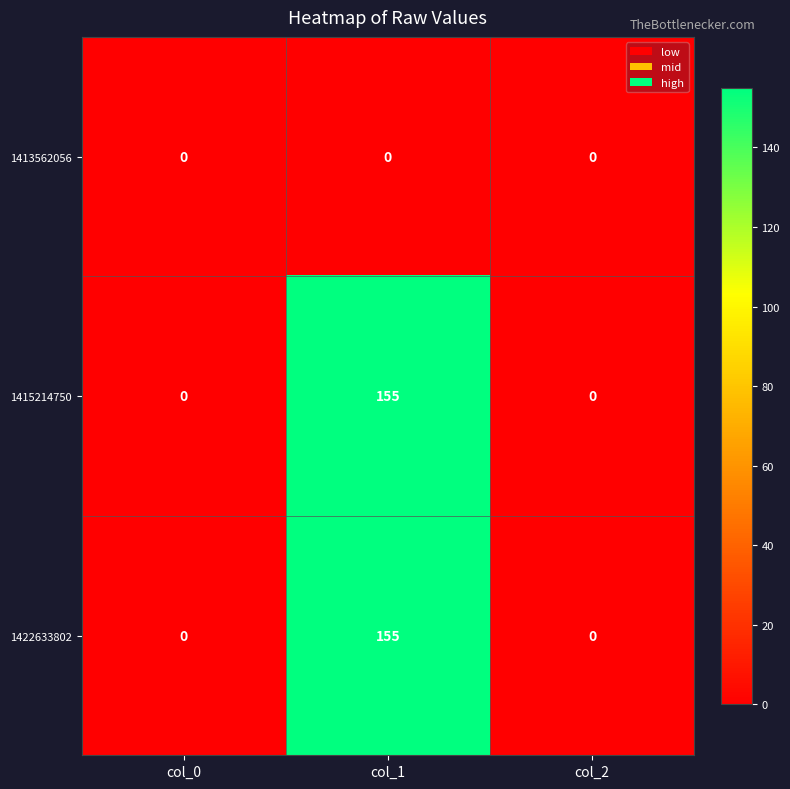

What is the difference between the maximum and minimum values in the 1422633802 series?

155